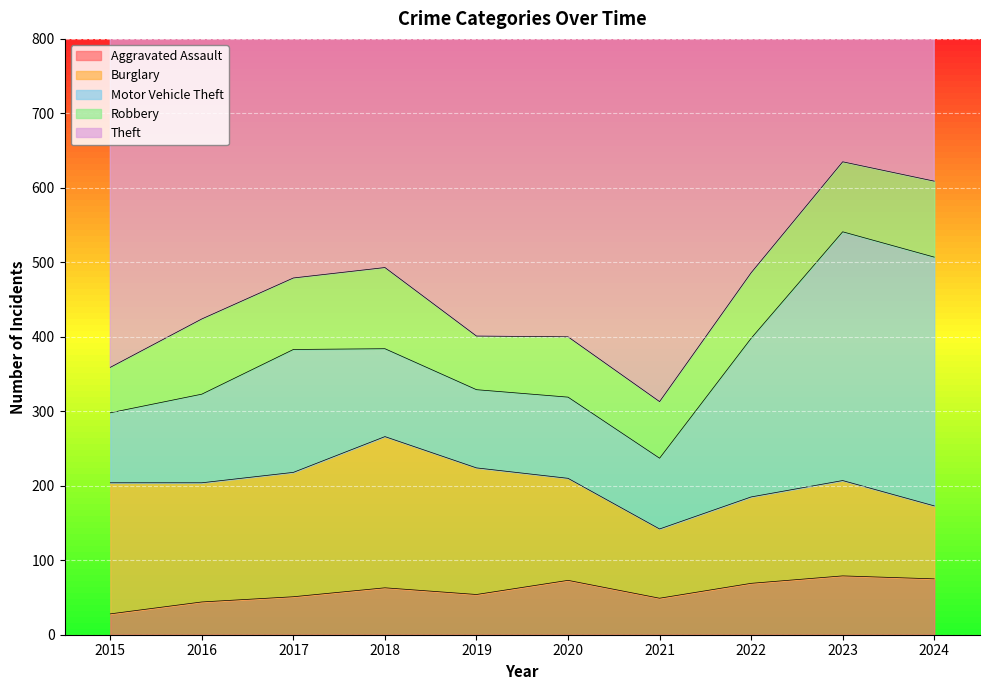

Rank the series by their maximum value, from highest to lowest.

Theft, Motor Vehicle Theft, Burglary, Robbery, Aggravated Assault